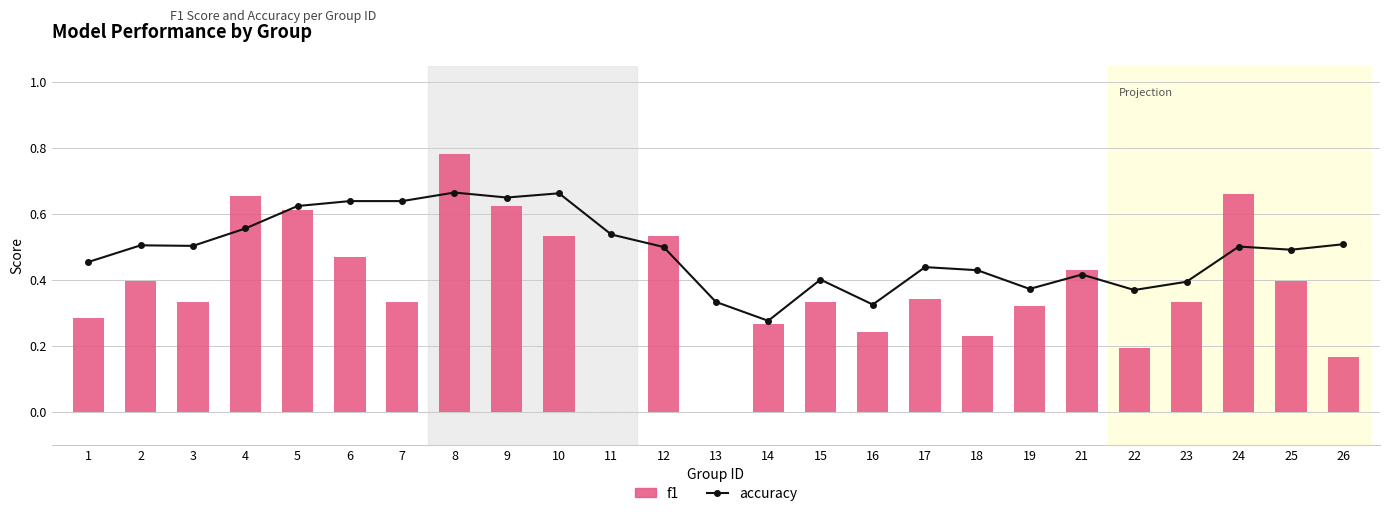

Is it true that accuracy equals 0.4 at 23?

True